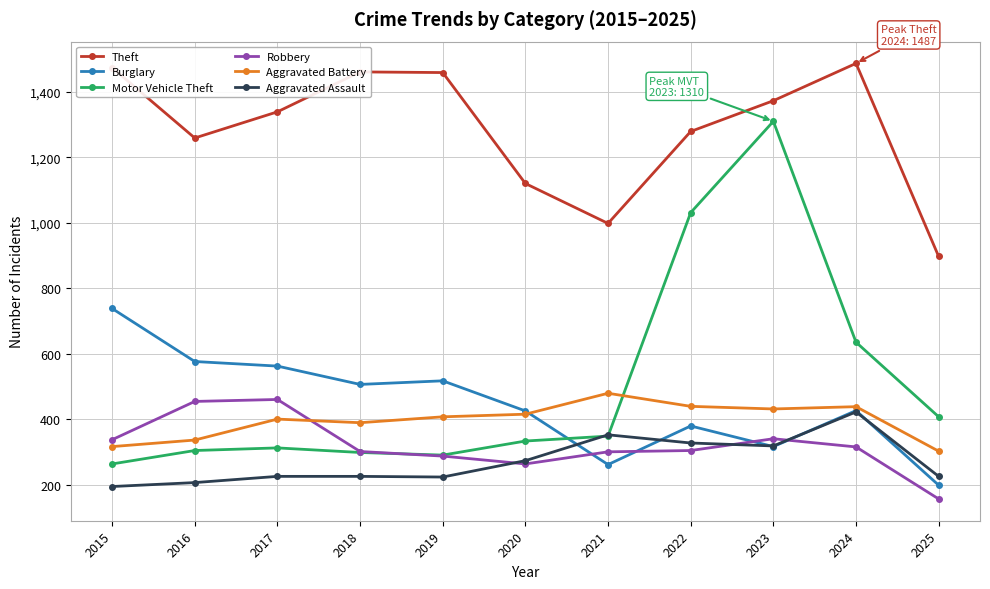

Where is the first local minimum for Theft?

2016